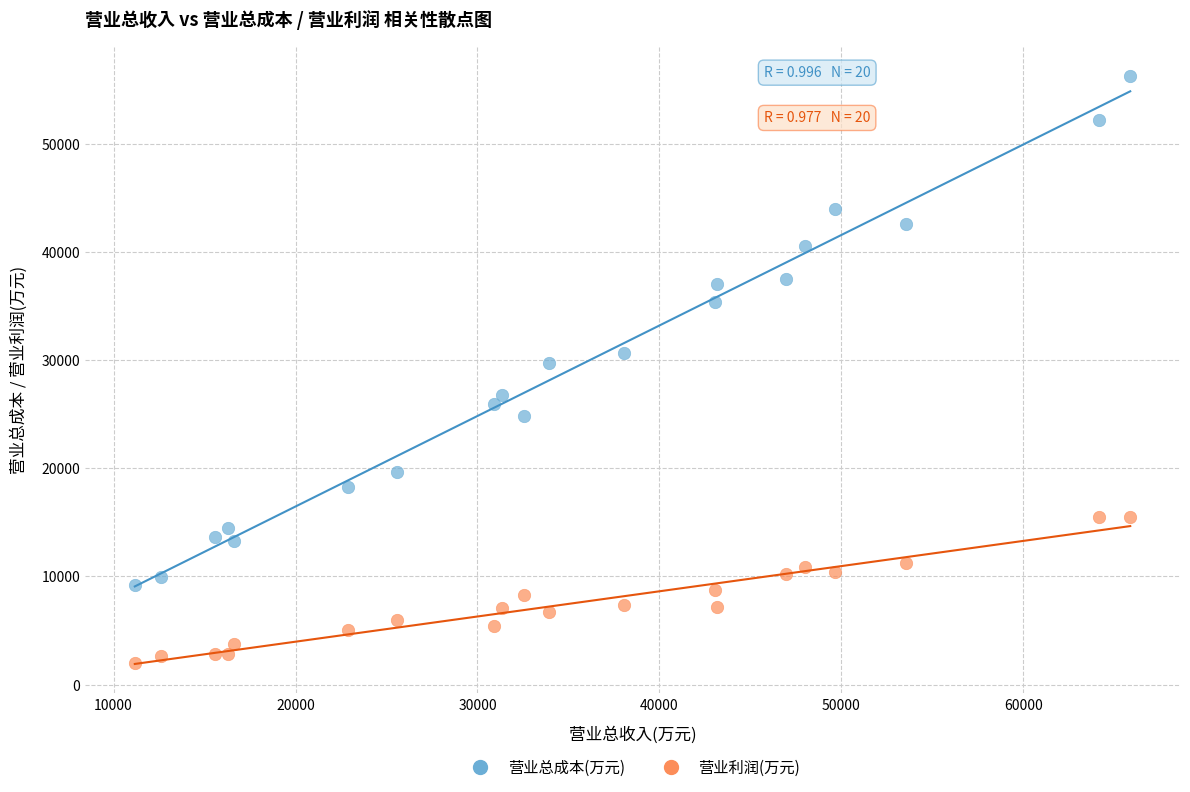

What is the X range (max minus min) for the scatter plot?

54712